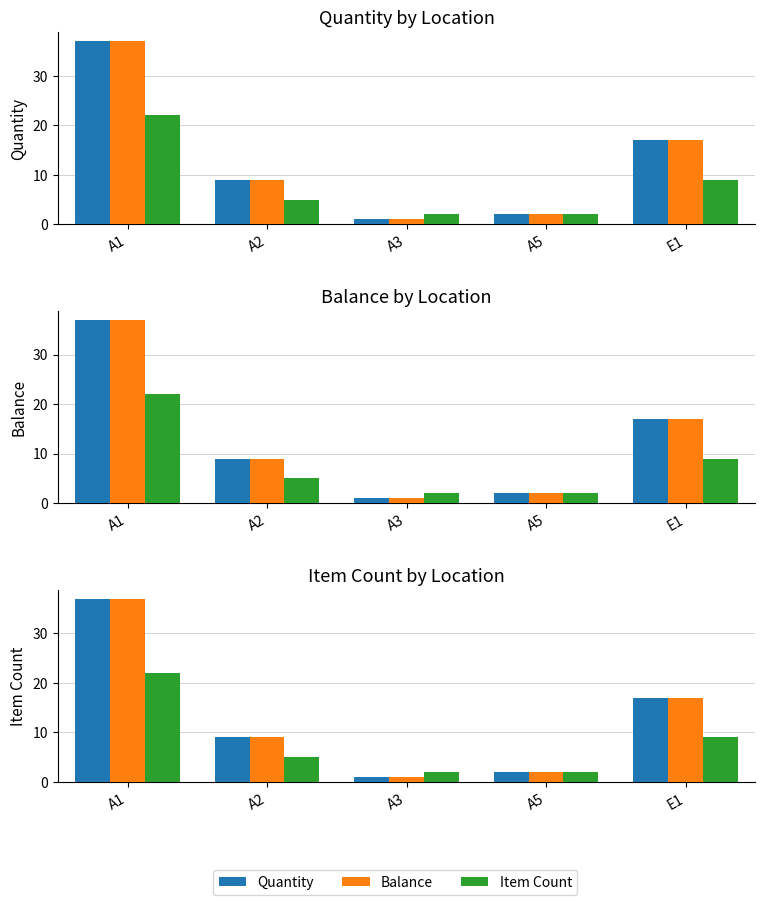

What is the sum of all Quantity values?

66